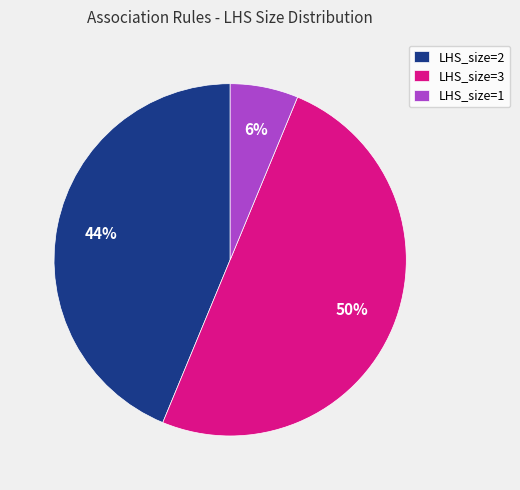

Between LHS_size=2 and LHS_size=1, which is larger?

LHS_size=2